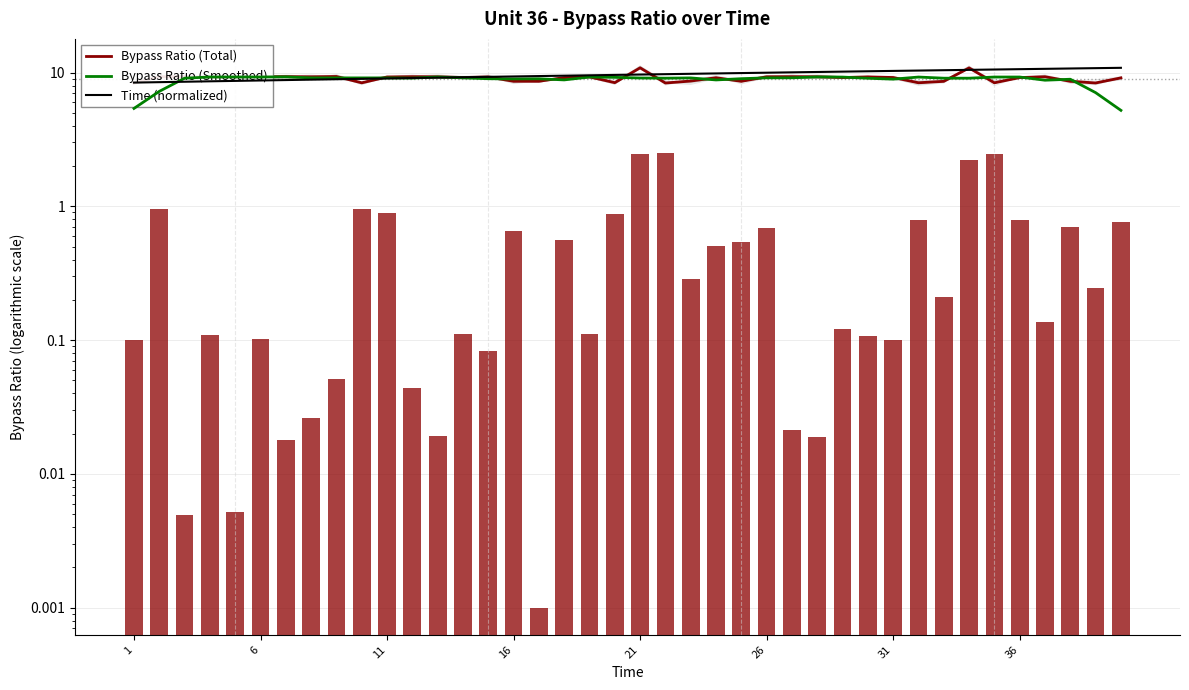

Which series has the largest range (max minus min)?

Bypass Ratio (Smoothed)